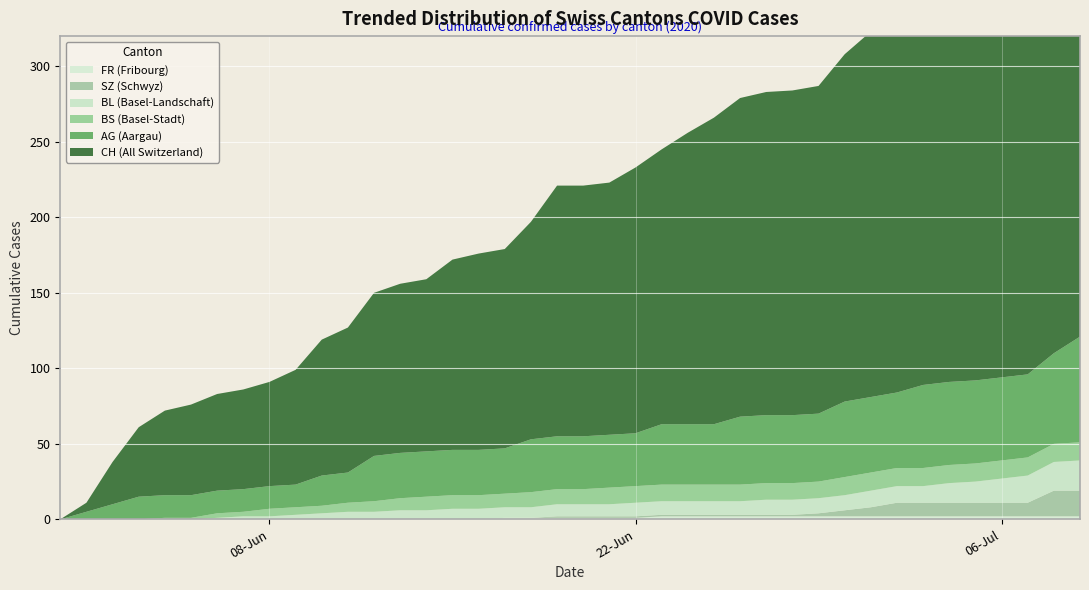

Reading left to right, transcribe all the data shown in this chart.

BL: 0	0	0	0	0	0	1	2	2	3	4	5	5	6	6	7	7	7	7	8	8	8	9	9	9	9	9	10	10	10	10	11	11	11	13	14	16	18	19	20
AG: 0	5	10	15	15	15	15	15	15	15	20	20	30	30	30	30	30	30	35	35	35	35	35	40	40	40	45	45	45	45	50	50	50	55	55	55	55	55	60	70
BS: 0	0	0	0	1	1	3	3	5	5	5	6	7	8	9	9	9	9	10	10	10	11	11	11	11	11	11	11	11	11	12	12	12	12	12	12	12	12	12	12
SZ: 0	0	0	0	0	0	0	0	0	0	0	0	0	0	0	0	0	0	0	1	1	1	1	1	1	1	1	1	1	2	4	6	9	9	9	9	9	9	17	17
FR: 0	0	0	0	0	0	0	0	0	0	0	0	0	0	0	0	0	1	1	1	1	1	1	2	2	2	2	2	2	2	2	2	2	2	2	2	2	2	2	2
CH: 0	6	28	46	56	60	64	66	69	76	90	96	108	112	114	126	130	132	144	166	166	167	176	182	193	203	211	214	215	217	230	242	248	254	259	260	263	270	290	303